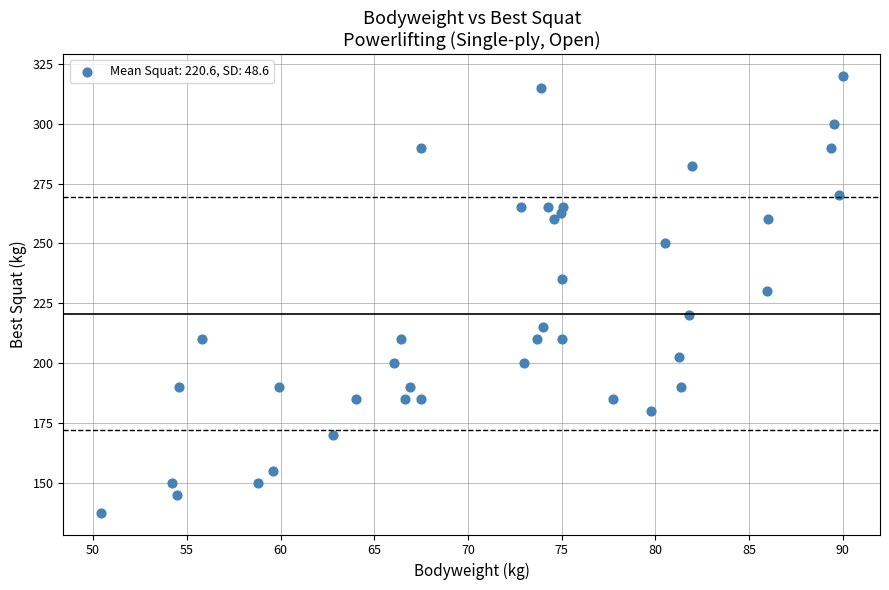

What is the range of Y values (max minus min)?

182.5